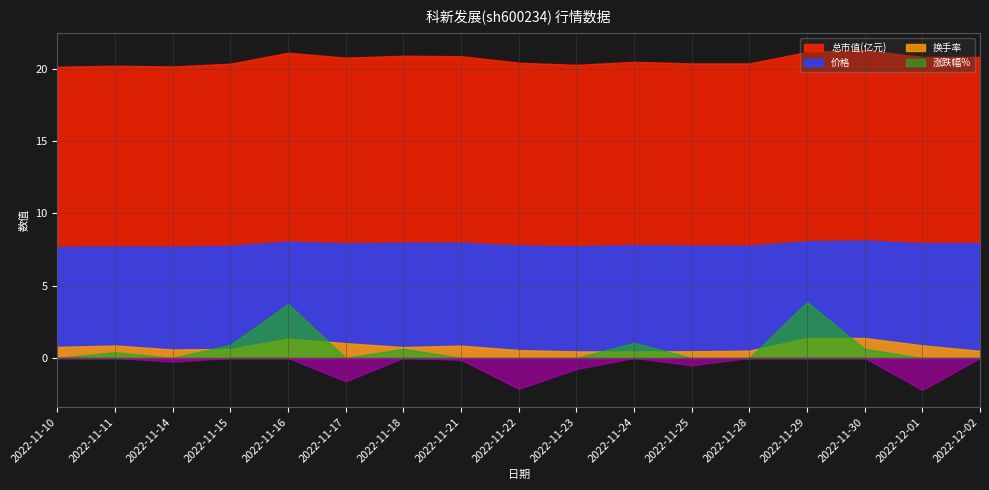

What is the total value across all series at 2022-11-14?

28.2